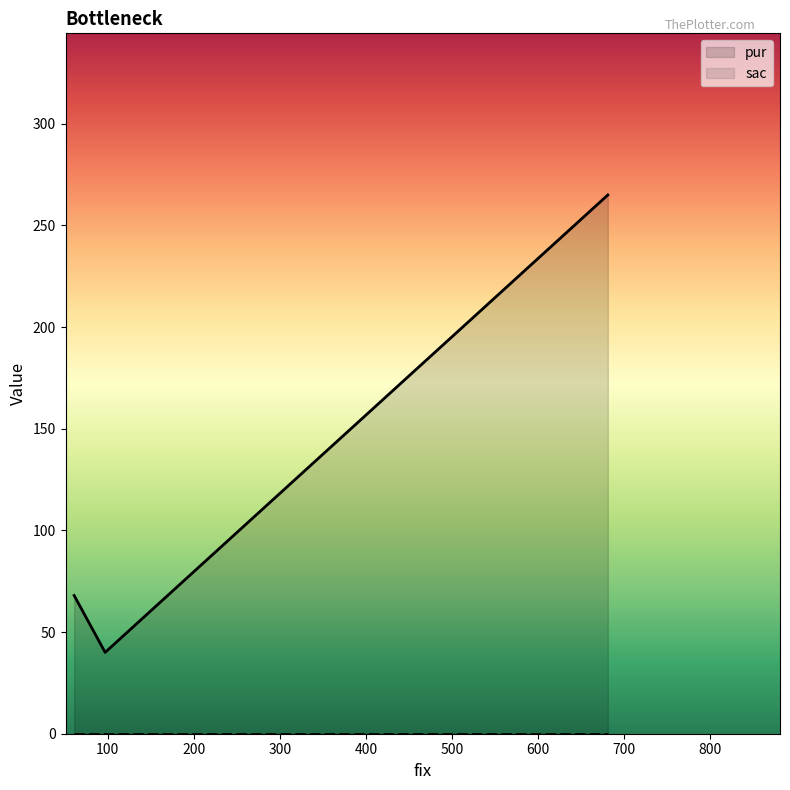

The pur series shows 15 at 97. True or false?

False